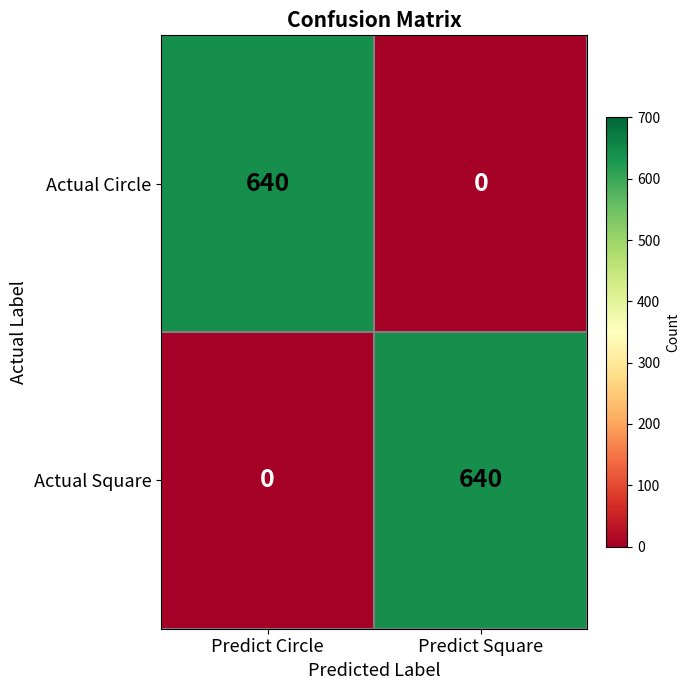

At which label is Actual Square closest to 320?

Predict Circle